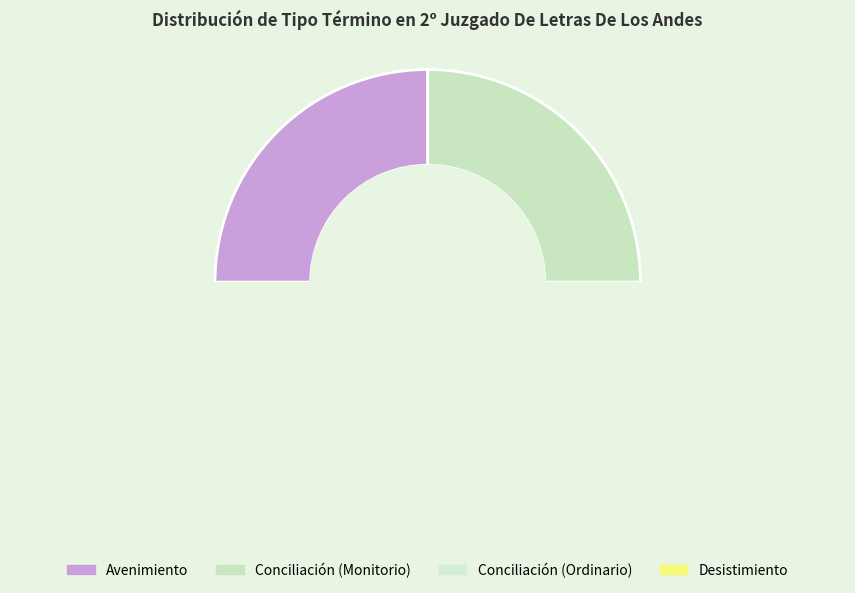

Is there a majority slice in this chart?

No